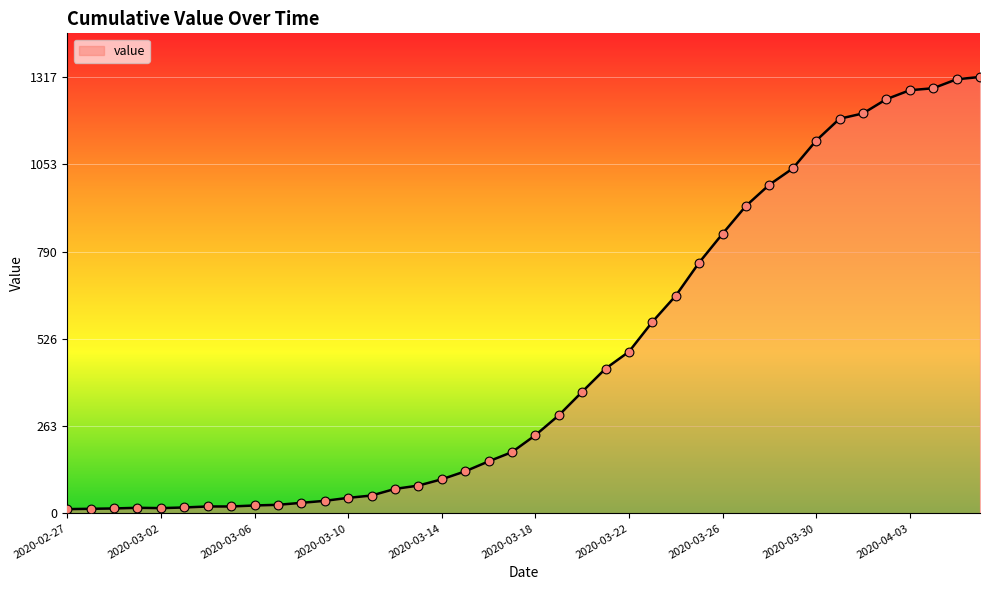

What is the difference between the maximum and minimum values?

1304